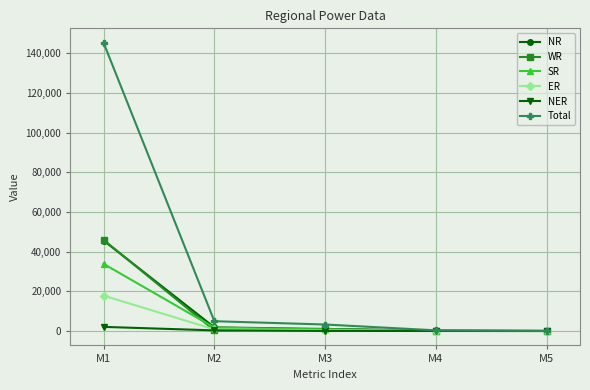

How many categories are shown in the chart?

5